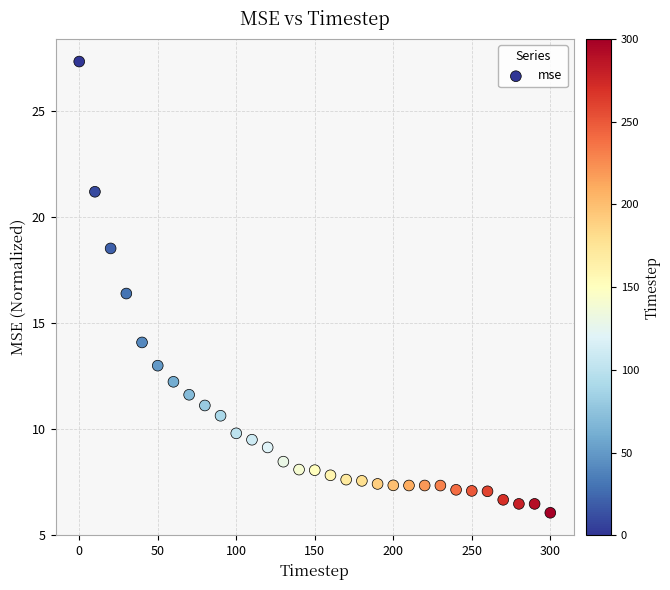

What is the range of Y values (max minus min)?

21.3